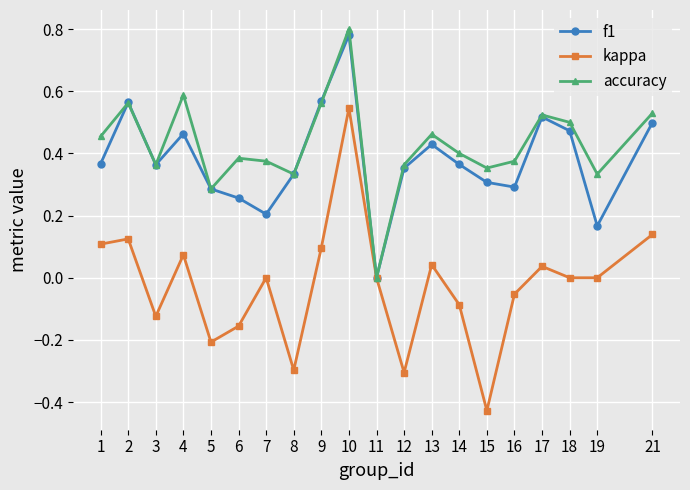

After their last crossing, which series has the higher values: accuracy or f1?

accuracy